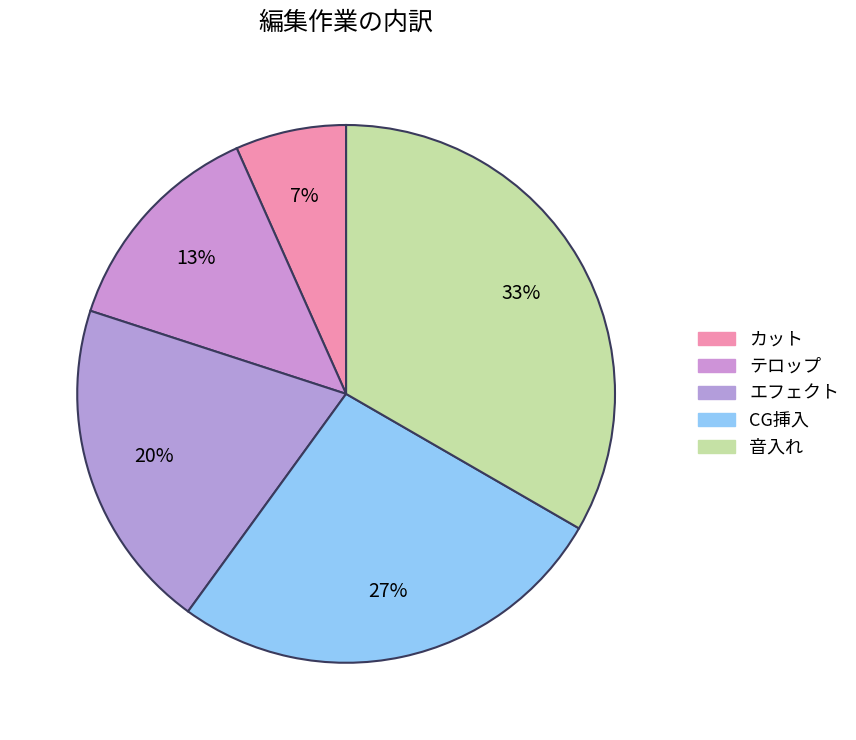

Is it true that CG挿入 is 27% of the pie?

True